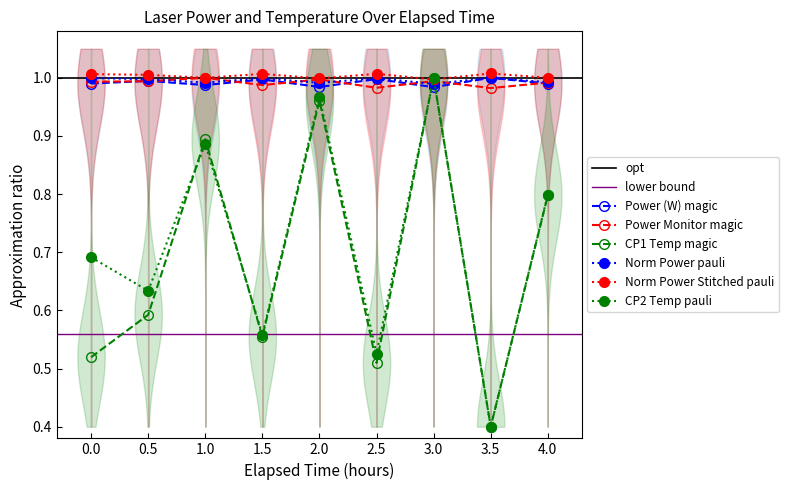

Reading left to right, what are all the values shown in this chart?

Power (W): 0.0=1.0	0.5=1.0	1.0=1.0	1.5=1.0	2.0=1.0	2.5=1.0	3.0=1.0	3.5=1.0	4.0=1.0
Power Monitor (W): 0.0=1.0	0.5=1.0	1.0=1.0	1.5=1.0	2.0=1.0	2.5=1.0	3.0=1.0	3.5=1.0	4.0=1.0
CP1 Temp (C): 0.0=0.5	0.5=0.6	1.0=0.9	1.5=0.6	2.0=1.0	2.5=0.5	3.0=1.0	3.5=0.4	4.0=0.8
CP2 Temp (C): 0.0=0.7	0.5=0.6	1.0=0.9	1.5=0.6	2.0=1.0	2.5=0.5	3.0=1.0	3.5=0.4	4.0=0.8
Norm_power: 0.0=1.0	0.5=1.0	1.0=1.0	1.5=1.0	2.0=1.0	2.5=1.0	3.0=1.0	3.5=1.0	4.0=1.0
Norm_power_stitched: 0.0=1.0	0.5=1.0	1.0=1.0	1.5=1.0	2.0=1.0	2.5=1.0	3.0=1.0	3.5=1.0	4.0=1.0